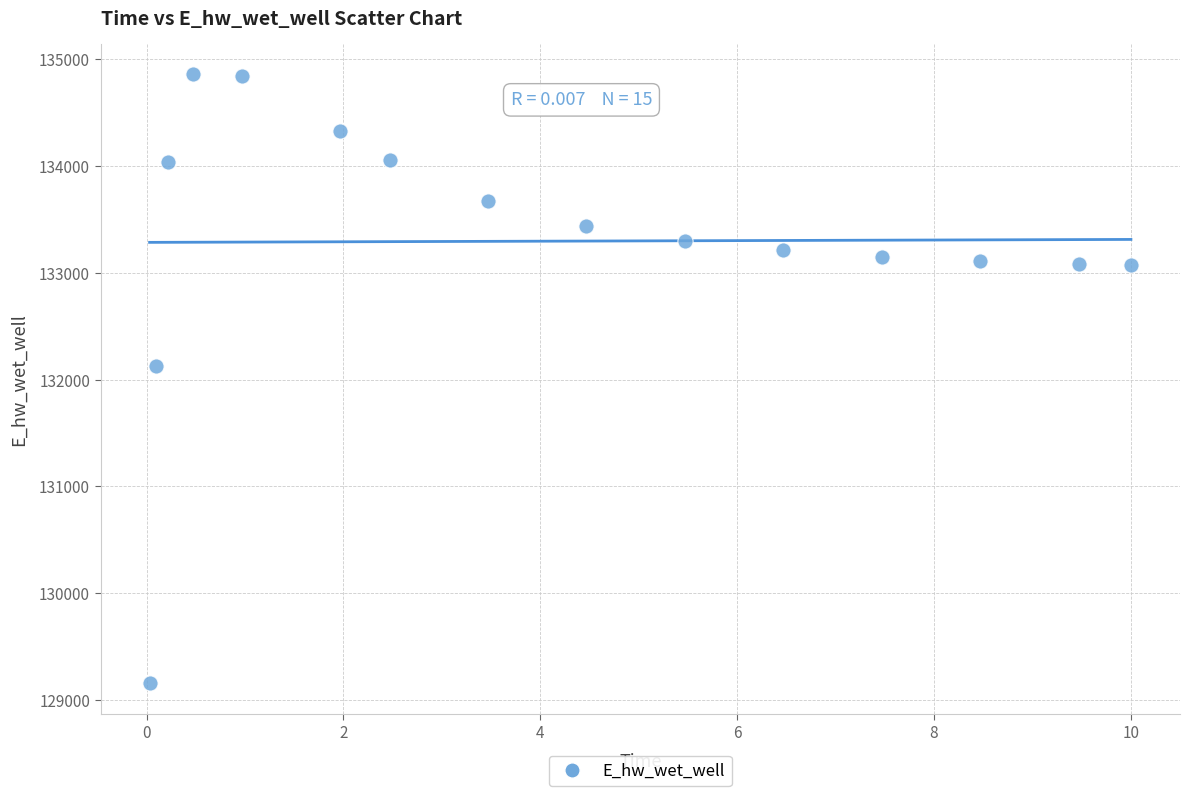

What is the range of X values (max minus min)?

10.0